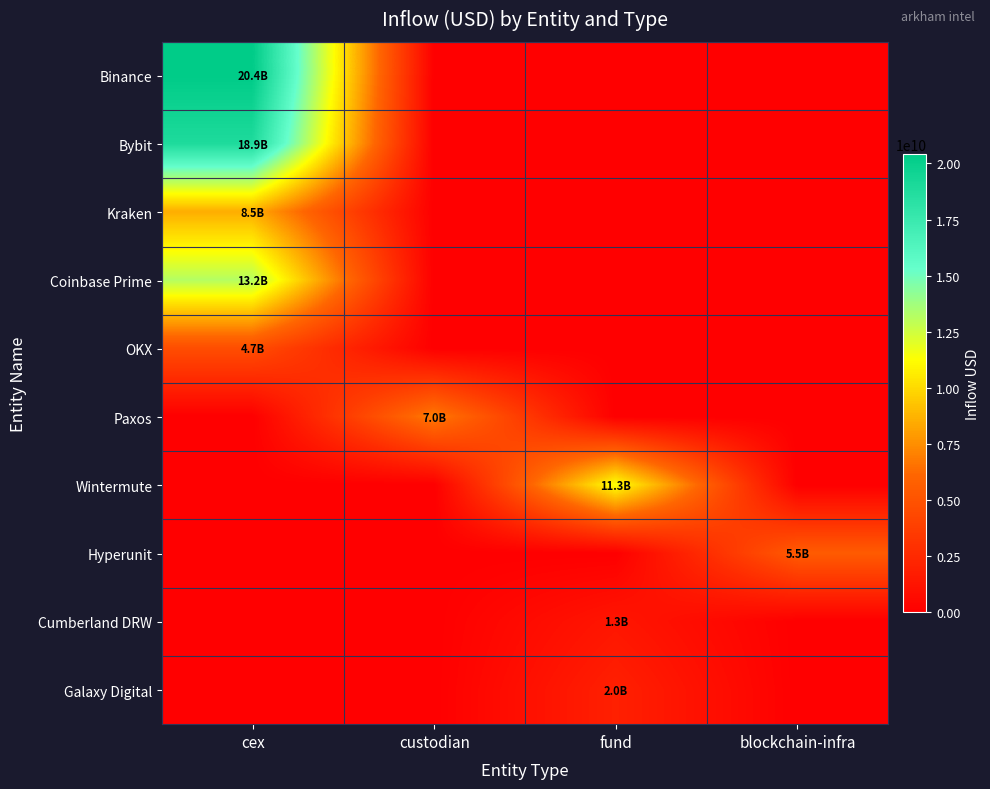

Reading left to right, transcribe all the data shown in this chart.

Binance: cex=20433987008.1	custodian=0.0	fund=0.0	blockchain-infra=0.0
Bybit: cex=18882985566.0	custodian=0.0	fund=0.0	blockchain-infra=0.0
Kraken: cex=8534668474.0	custodian=0.0	fund=0.0	blockchain-infra=0.0
Coinbase Prime: cex=13196903020.0	custodian=0.0	fund=0.0	blockchain-infra=0.0
OKX: cex=4691203168.0	custodian=0.0	fund=0.0	blockchain-infra=0.0
Paxos: cex=0.0	custodian=7014390492.0	fund=0.0	blockchain-infra=0.0
Wintermute: cex=0.0	custodian=0.0	fund=11329690956.0	blockchain-infra=0.0
Hyperunit: cex=0.0	custodian=0.0	fund=0.0	blockchain-infra=5484507430.8
Cumberland DRW: cex=0.0	custodian=0.0	fund=1342944478.1	blockchain-infra=0.0
Galaxy Digital: cex=0.0	custodian=0.0	fund=1961151015.3	blockchain-infra=0.0